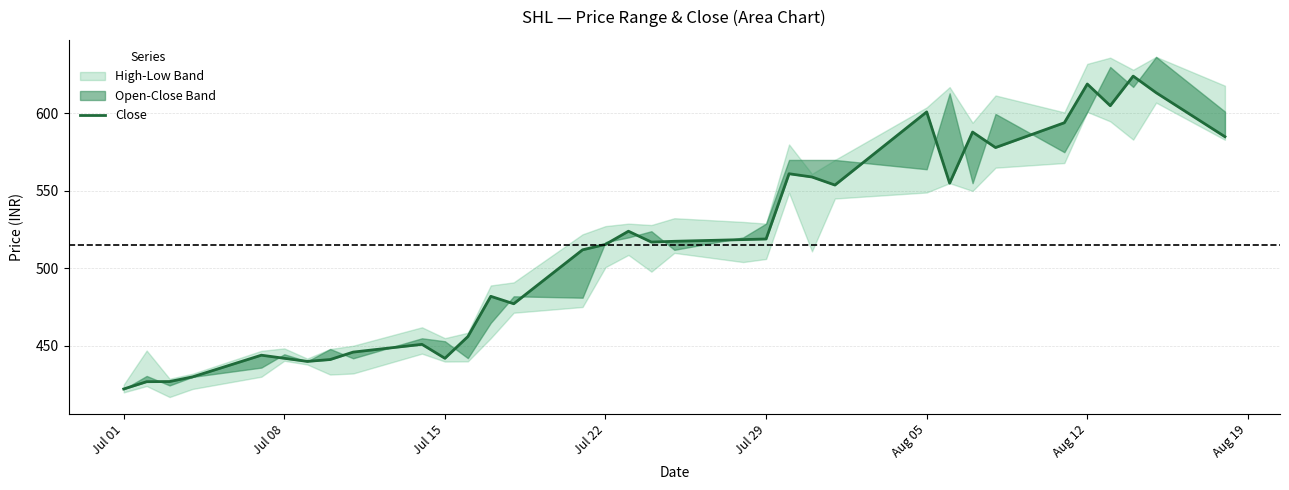

How many lines are shown in the chart?

1